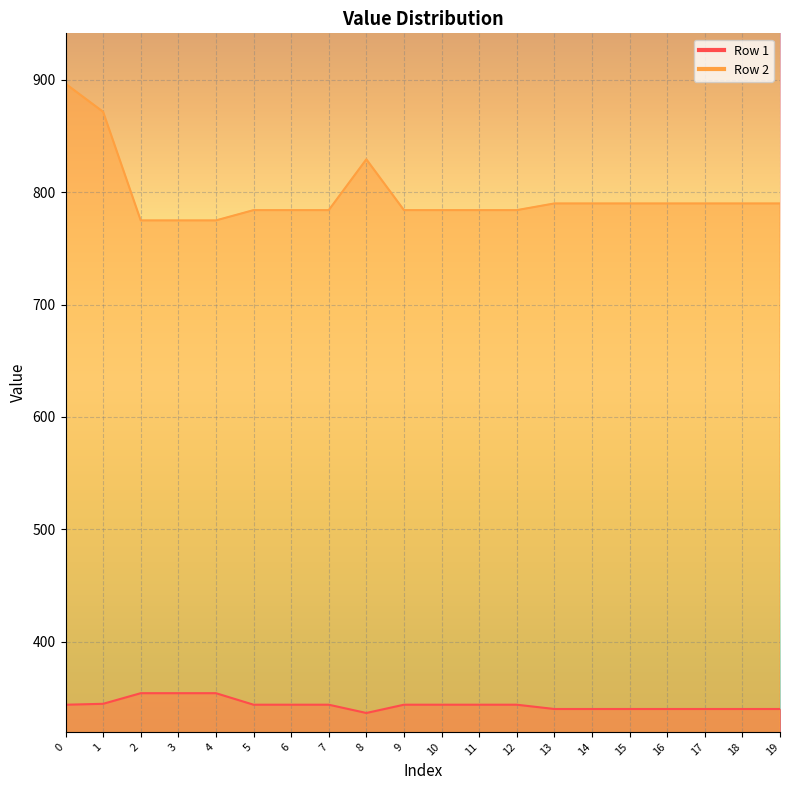

Which category has the lowest value in the Row 1 series?

8